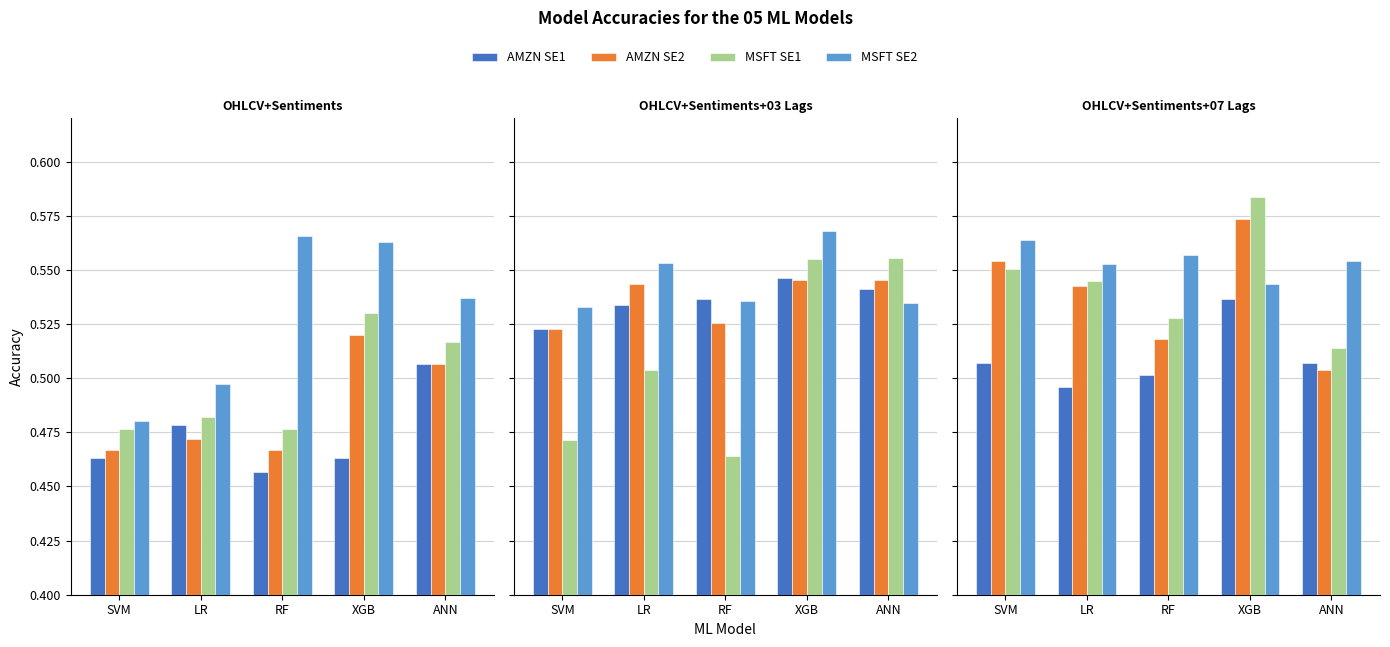

Which category has the highest value in the AMZN SE1 series?

XGB